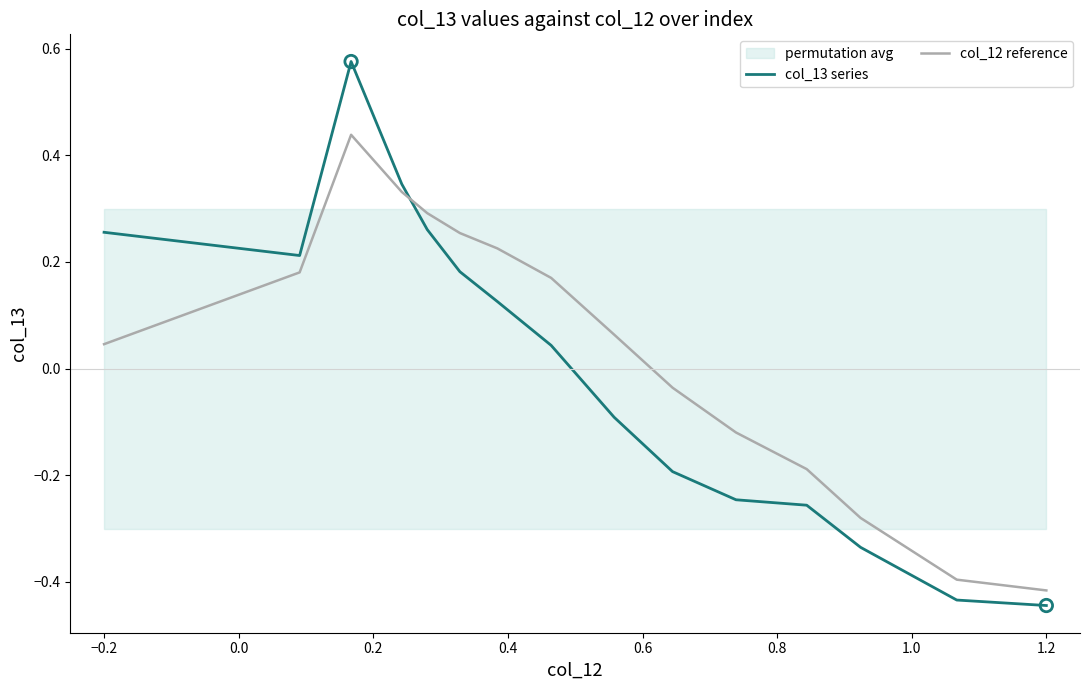

How many times do col_12 reference and col_13 series cross each other?

1